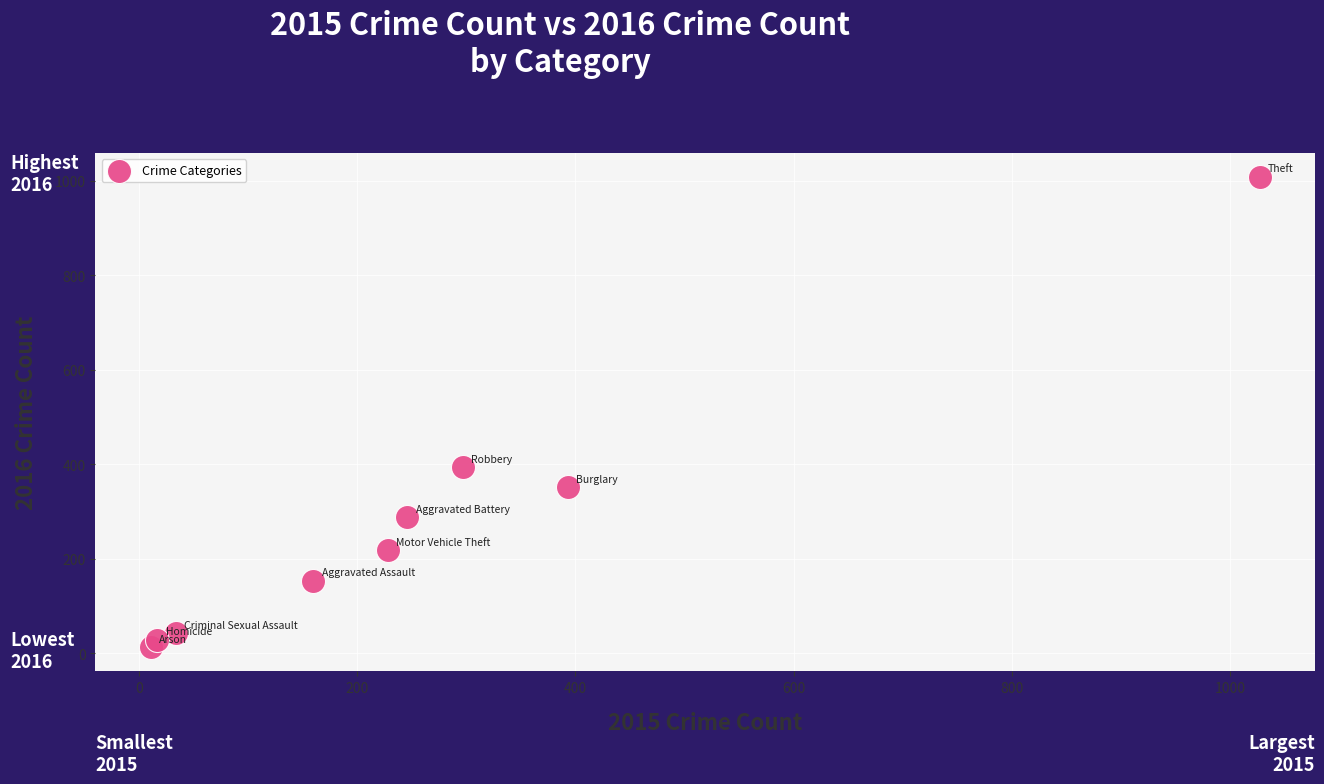

What is the range of X values (max minus min)?

1016